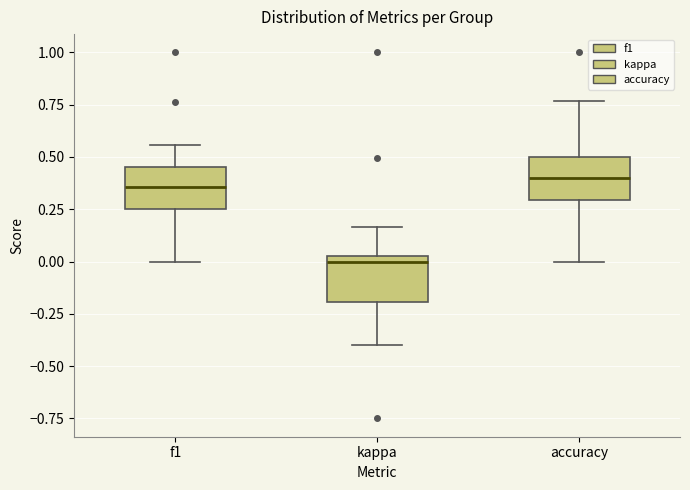

Where does the upper whisker of the box for accuracy end on the y-axis? The values are not printed on the chart, so give them approximately, as read against the axis.

0.75